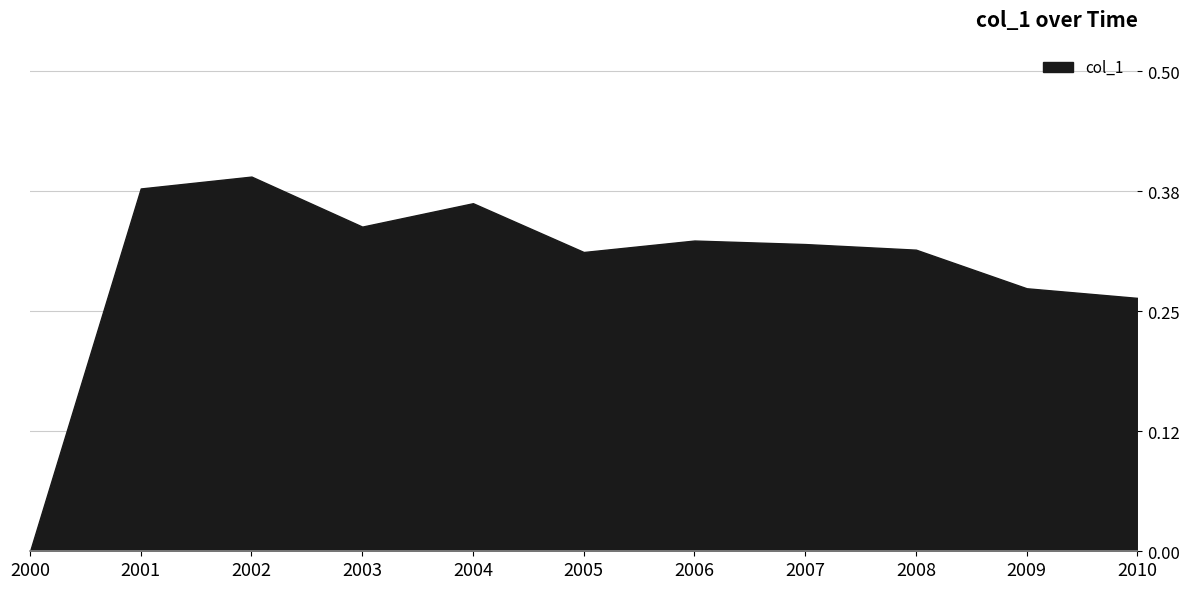

Which has a higher value, 2009 or 2003?

2003